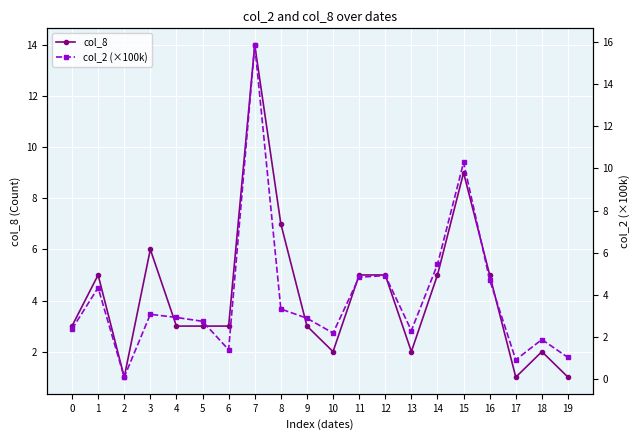

Is it true that col_8 equals 5.0 at 14?

True